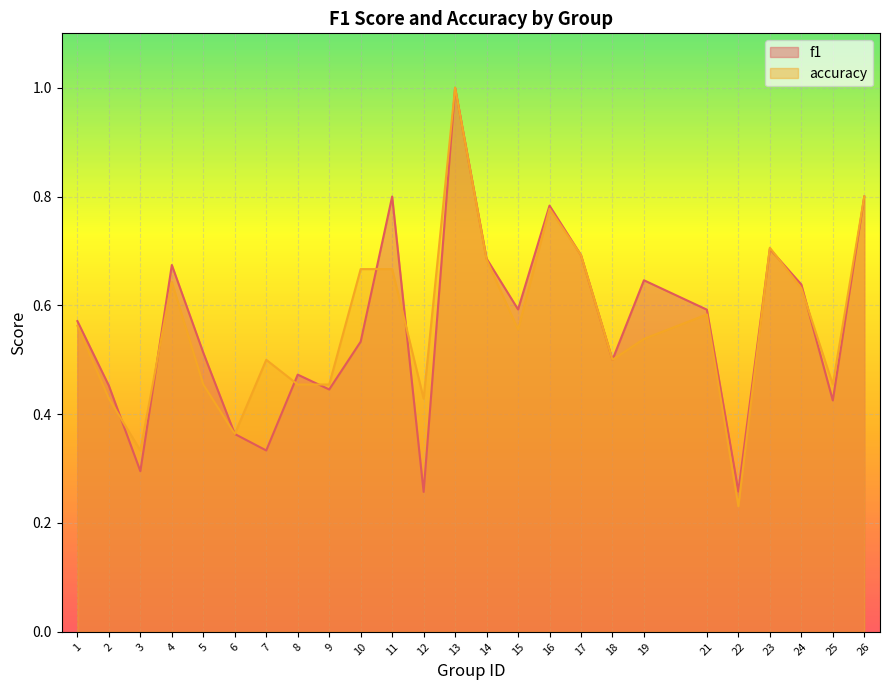

Reading left to right, list all the values displayed in this chart.

f1: 0.6	0.5	0.3	0.7	0.5	0.4	0.3	0.5	0.4	0.5	0.8	0.3	1.0	0.7	0.6	0.8	0.7	0.5	0.6	0.6	0.3	0.7	0.6	0.4	0.8
accuracy: 0.6	0.4	0.3	0.6	0.5	0.4	0.5	0.5	0.5	0.7	0.7	0.4	1.0	0.7	0.6	0.8	0.7	0.5	0.5	0.6	0.2	0.7	0.6	0.5	0.8